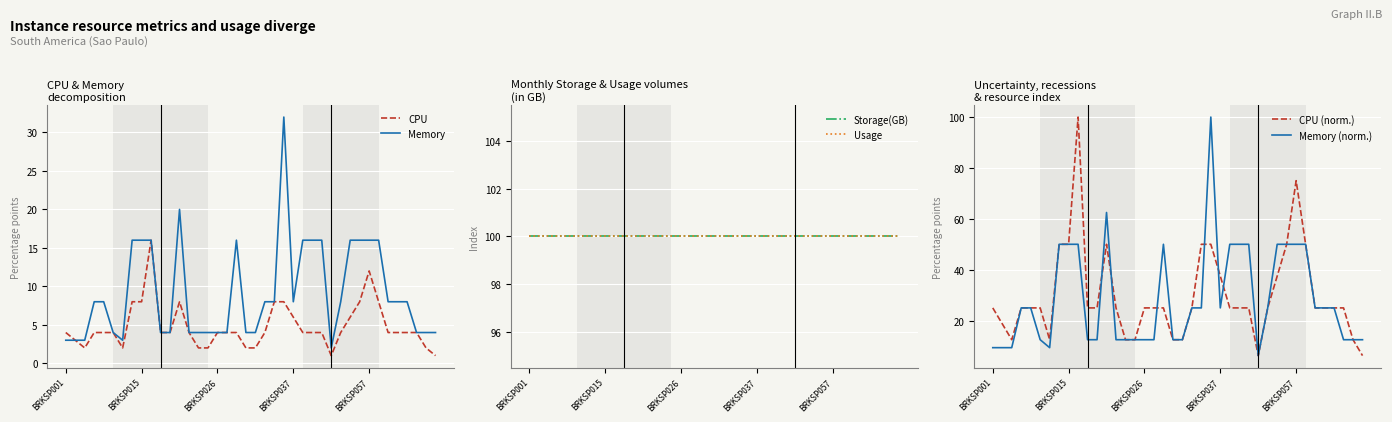

What are all the series names shown in the legend?

CPU, Memory, Storage(GB), Usage, CPU (norm.), Memory (norm.)